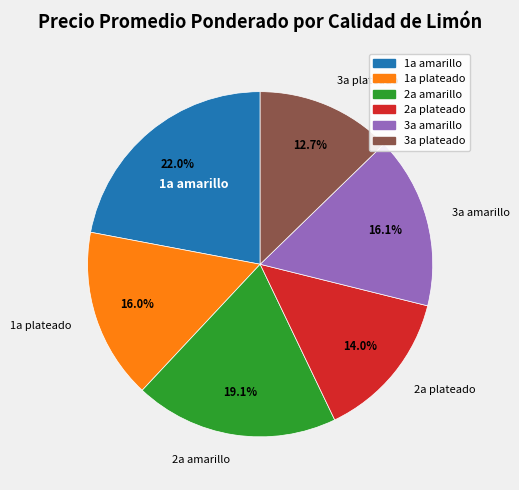

Does any single category account for the majority?

No